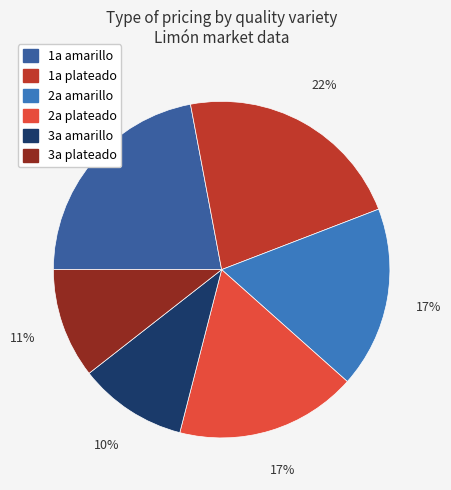

Do 3a amarillo and 2a amarillo together represent more than half of the pie?

No